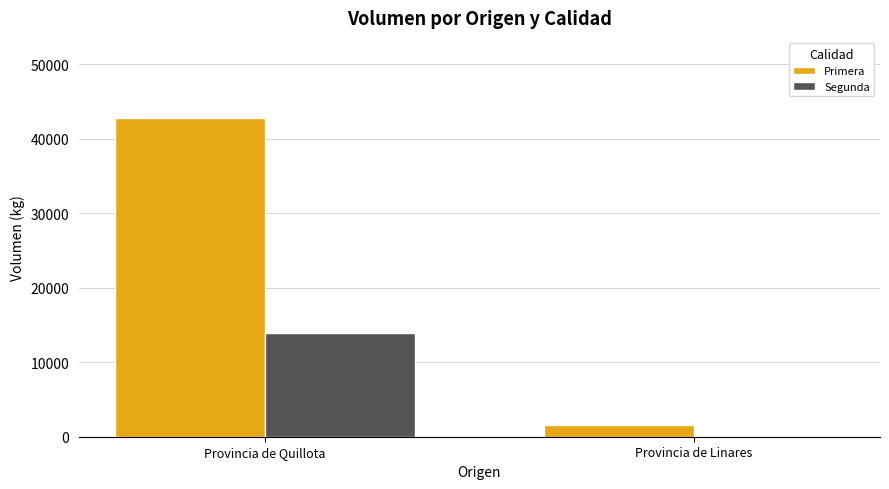

What is the maximum value for Primera?

42835